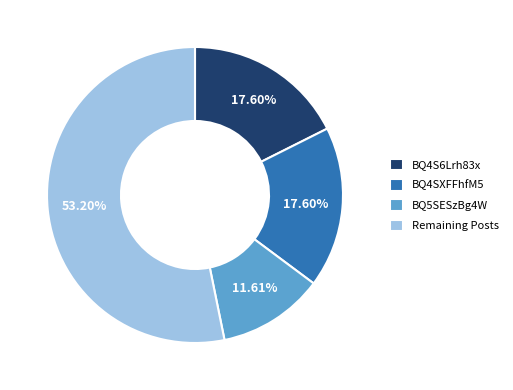

Do Remaining Posts and BQ4S6Lrh83x together represent more than half of the pie?

Yes